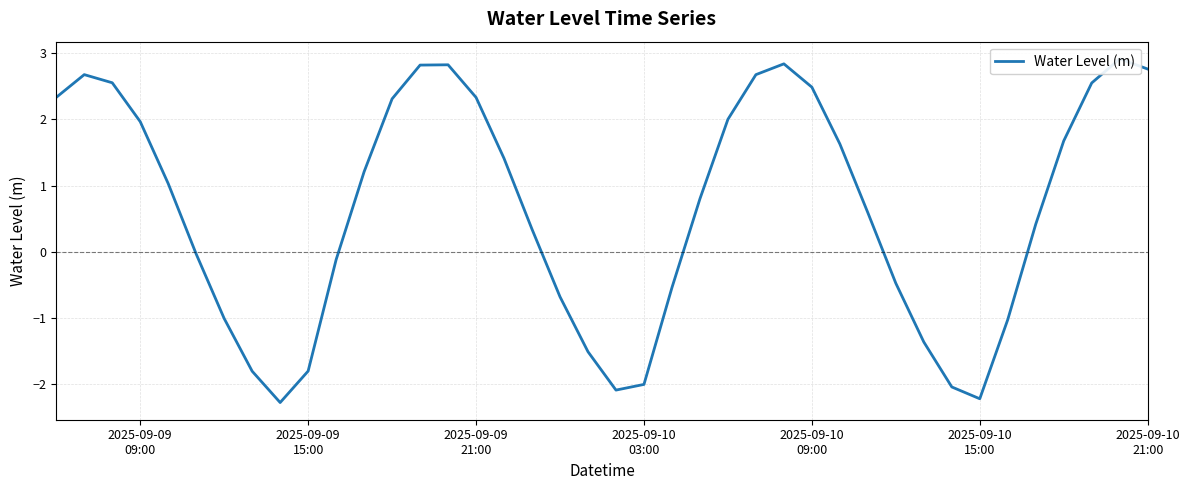

What is the difference between the second highest and minimum values?

5.1